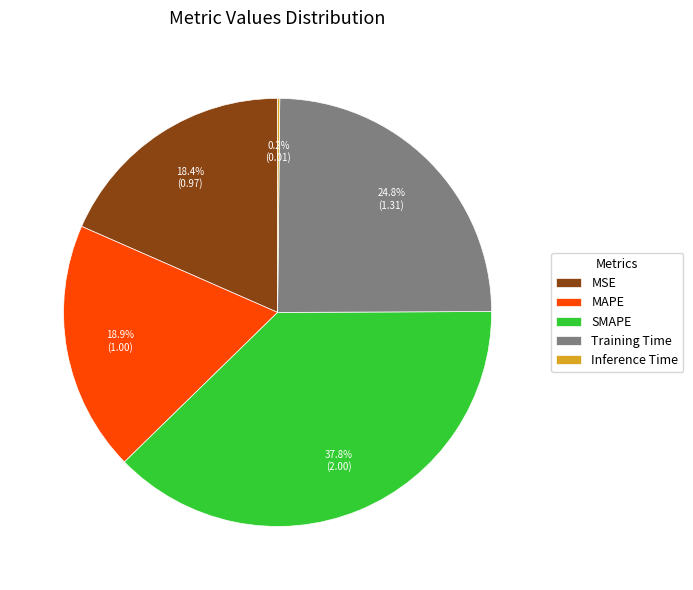

Does SMAPE represent more than half of the total?

No